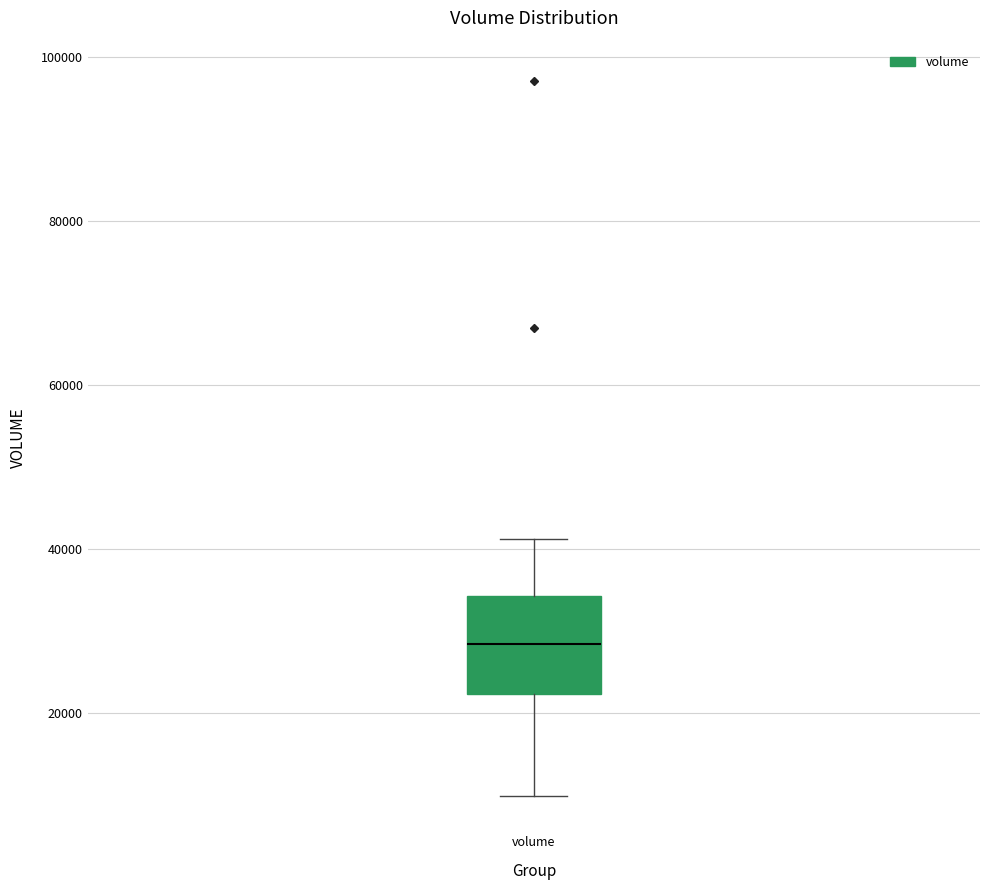

Transcribe this box plot: give where the median line is, the range the box spans, and where the two whiskers end, as read against the y-axis. The values are not printed on the chart, so give them approximately, as read against the axis.

median 28000, box 22000 to 34000, whiskers 10000 to 42000